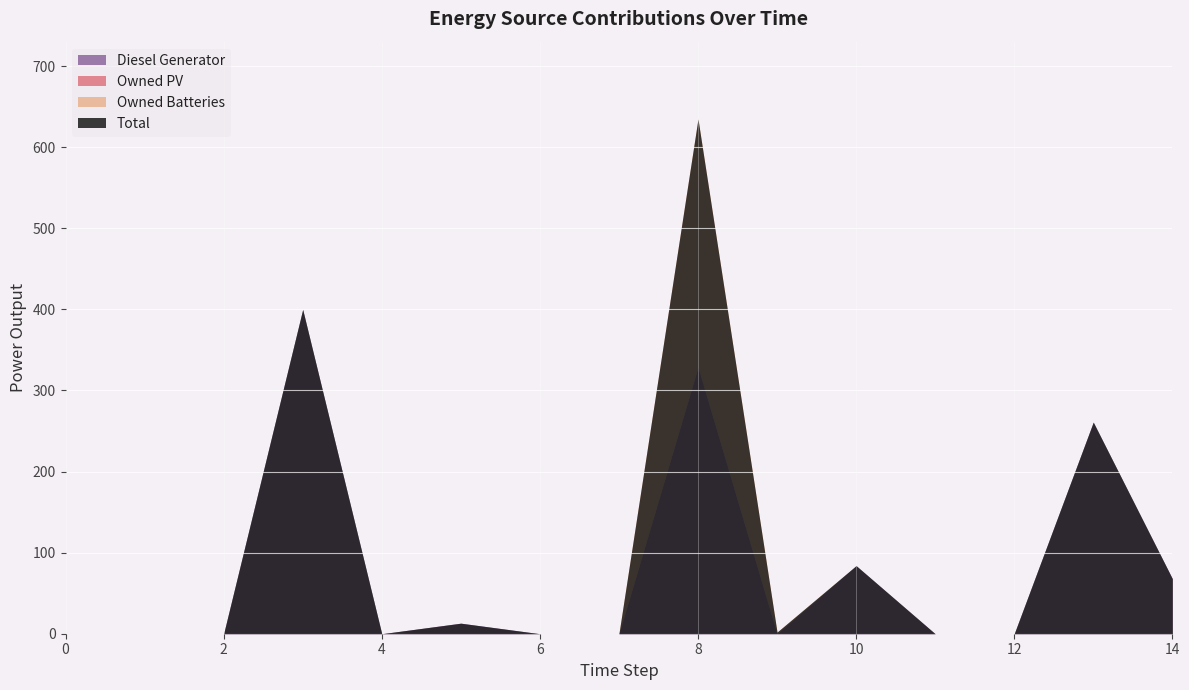

Is it true that Owned PV equals 0 at 5?

True